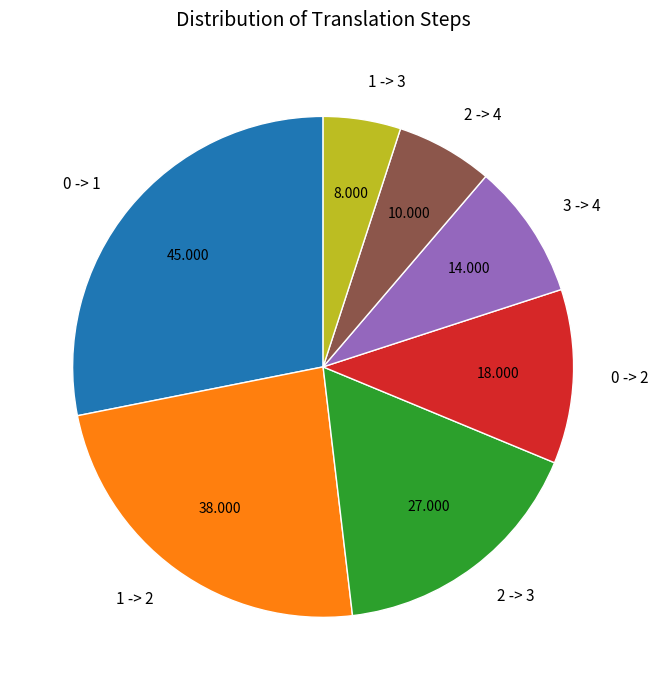

True or false: 2 -> 3 accounts for 27% of the total.

False